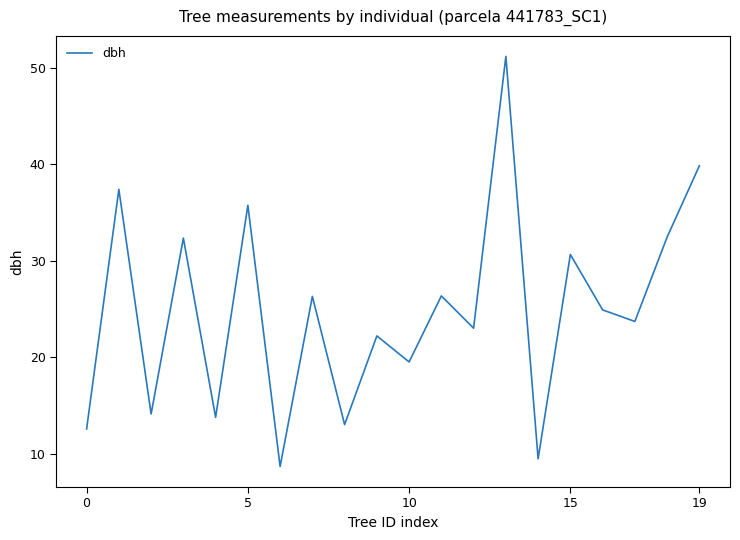

Does the chart have visible grid lines?

No